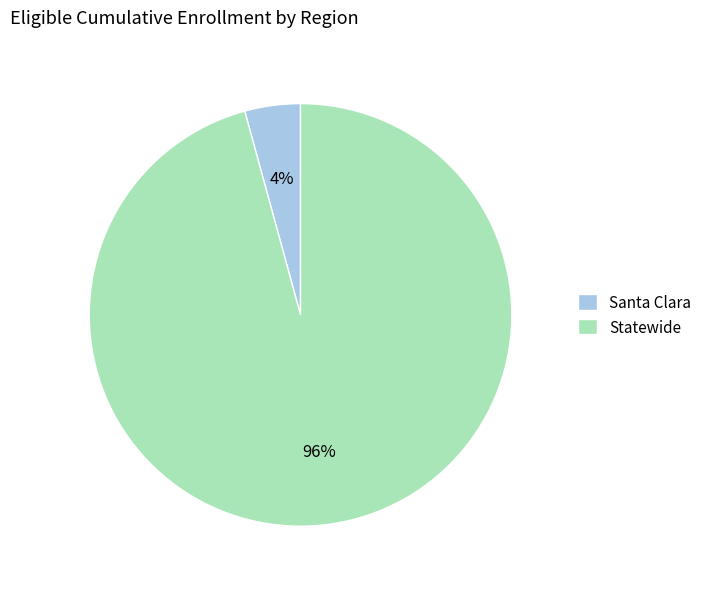

What is the smallest slice in the pie chart?

Santa Clara